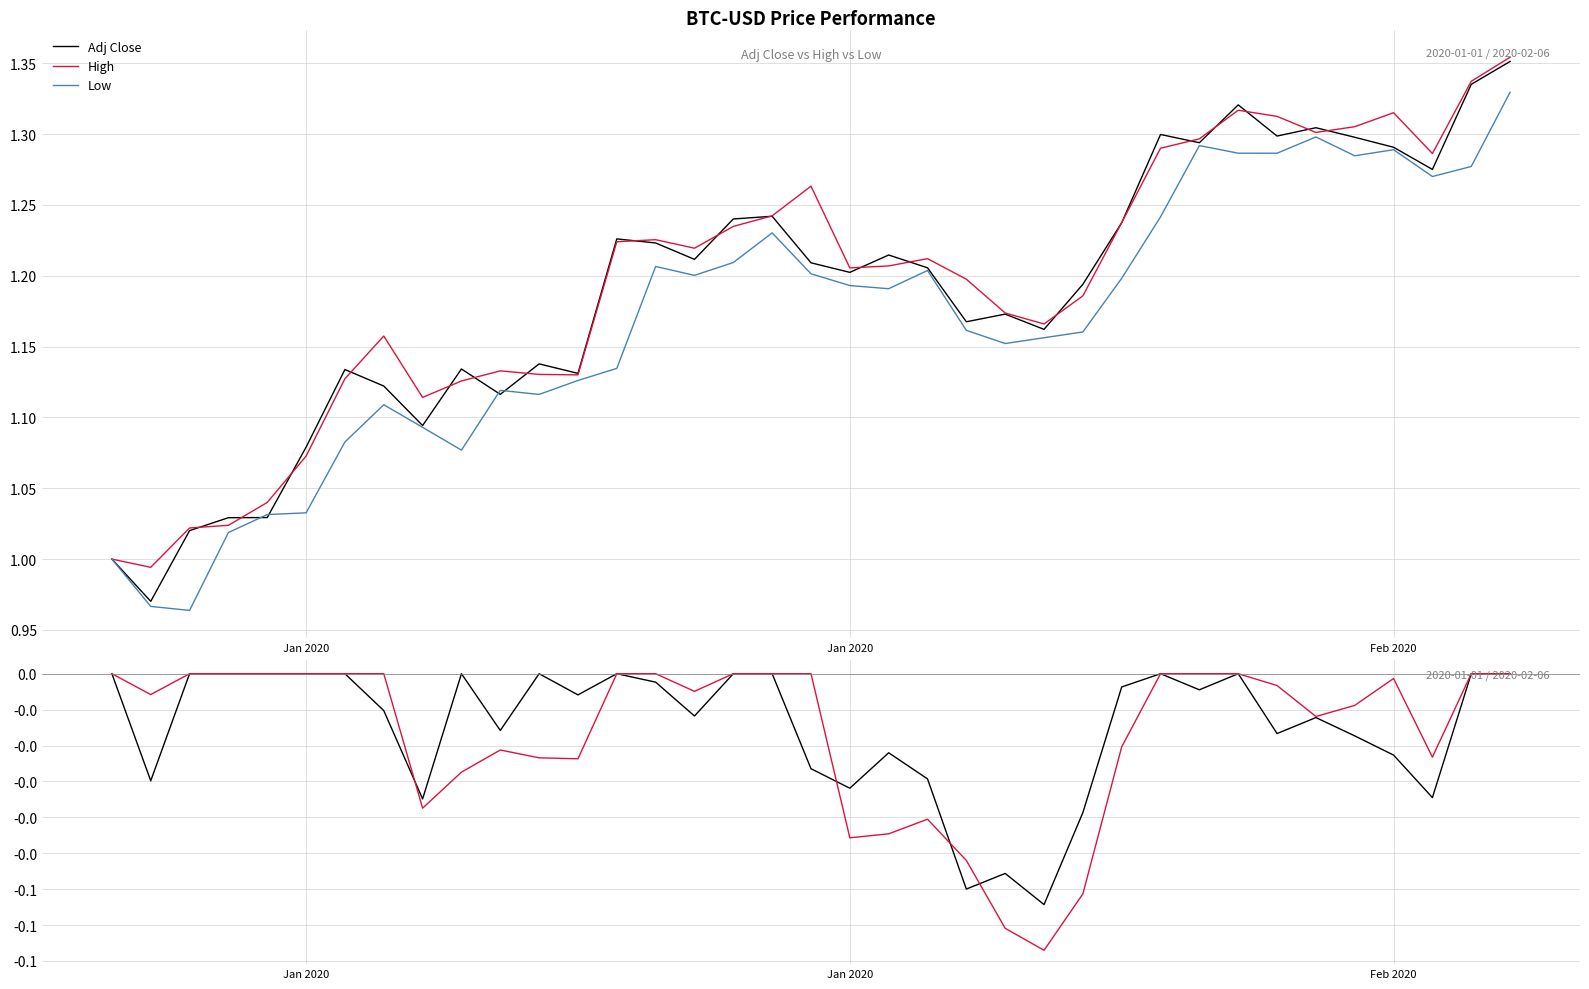

True or false: High DD and High cross at least once.

False